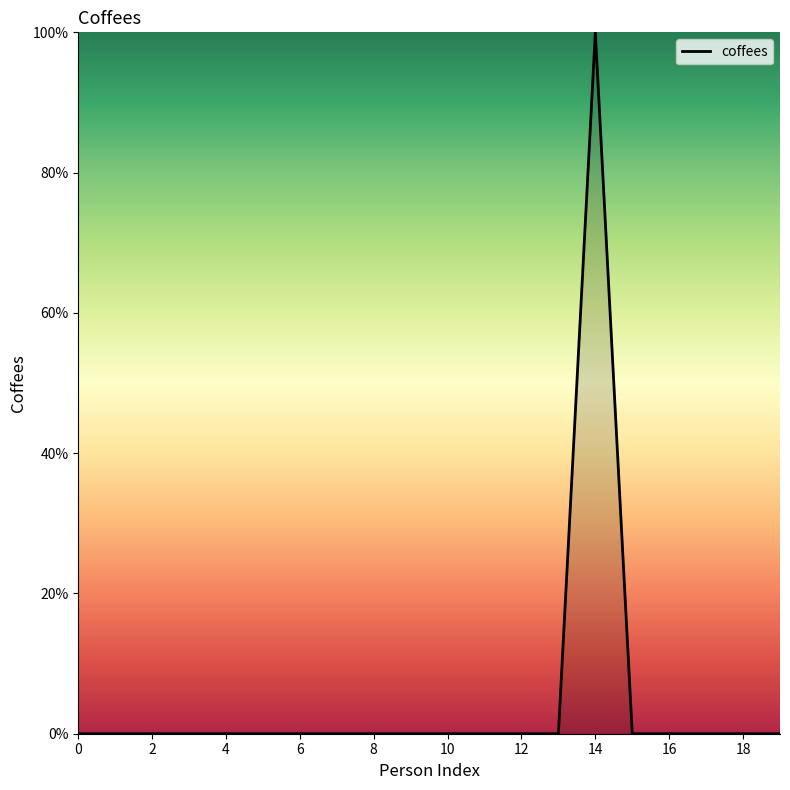

Reading left to right, extract all data points from this chart.

0=0	1=0	2=0	3=0	4=0	5=0	6=0	7=0	8=0	9=0	10=0	11=0	12=0	13=0	14=1	15=0	16=0	17=0	18=0	19=0